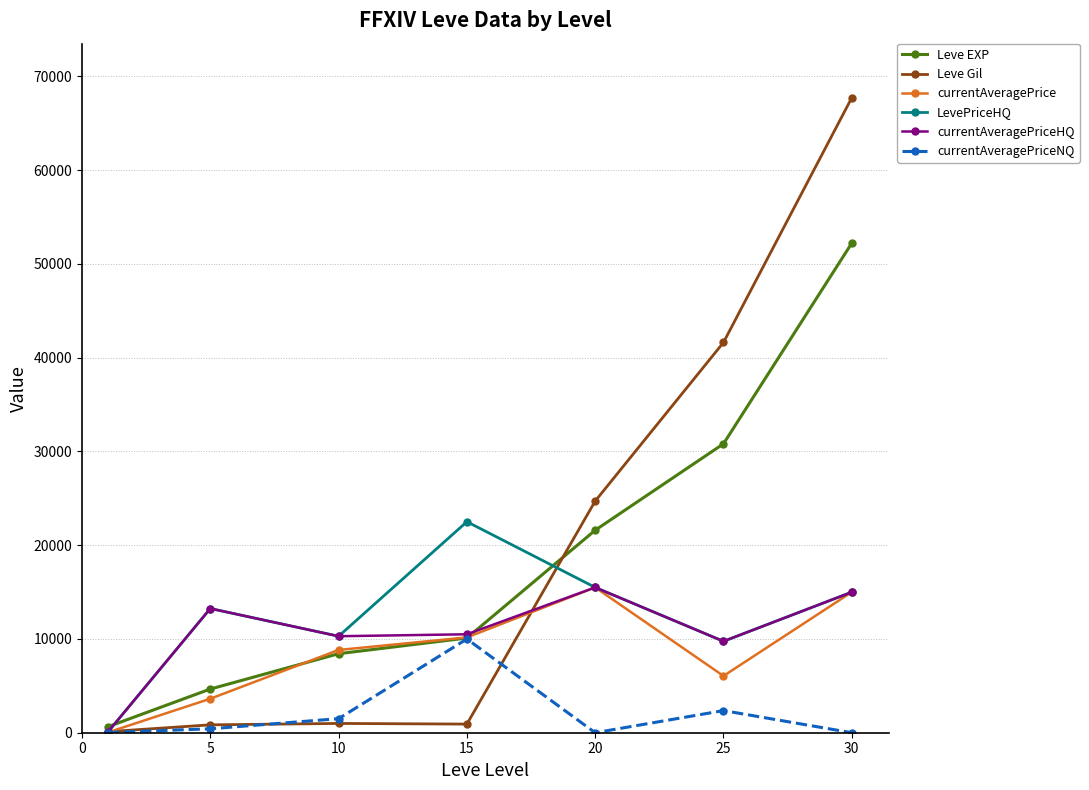

What is the highest value of the Leve Gil series?

67730.0